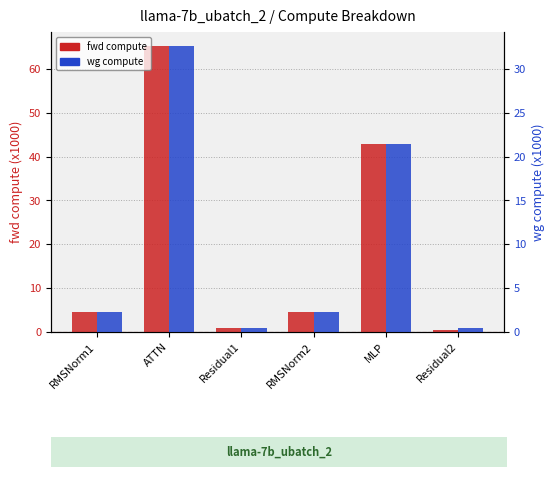

Count the number of data series in this chart.

2